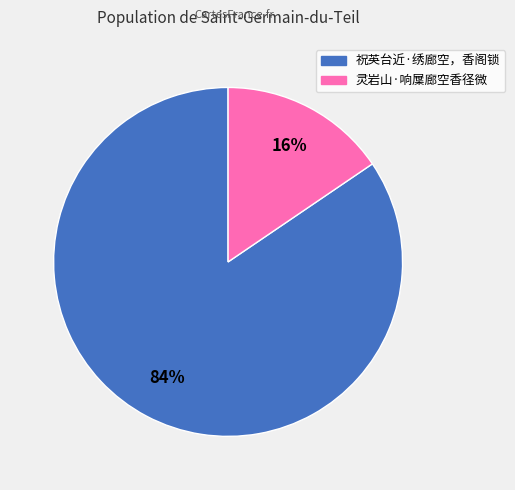

Is it true that 祝英台近·绣廊空，香阁锁 is 84% of the pie?

True